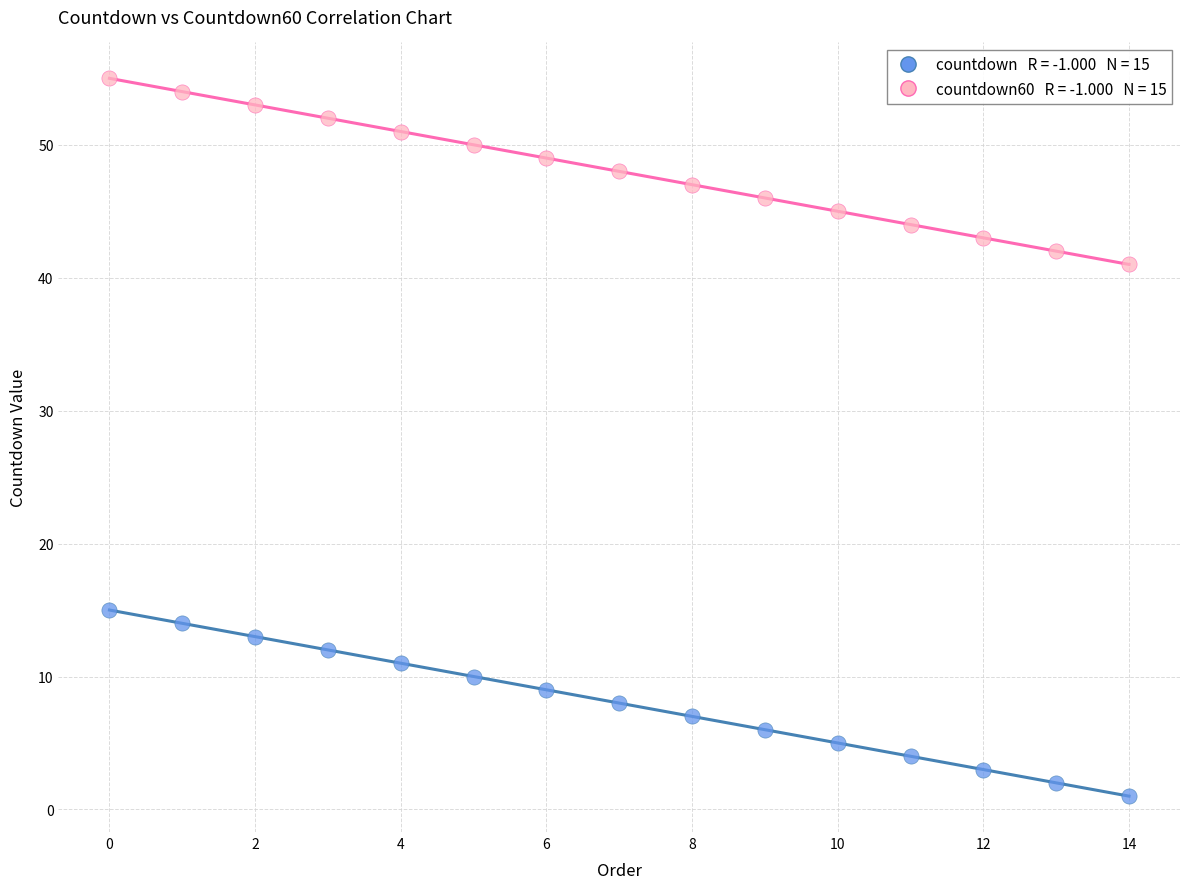

Across all data points, what is the range of Y values (max minus min)?

54